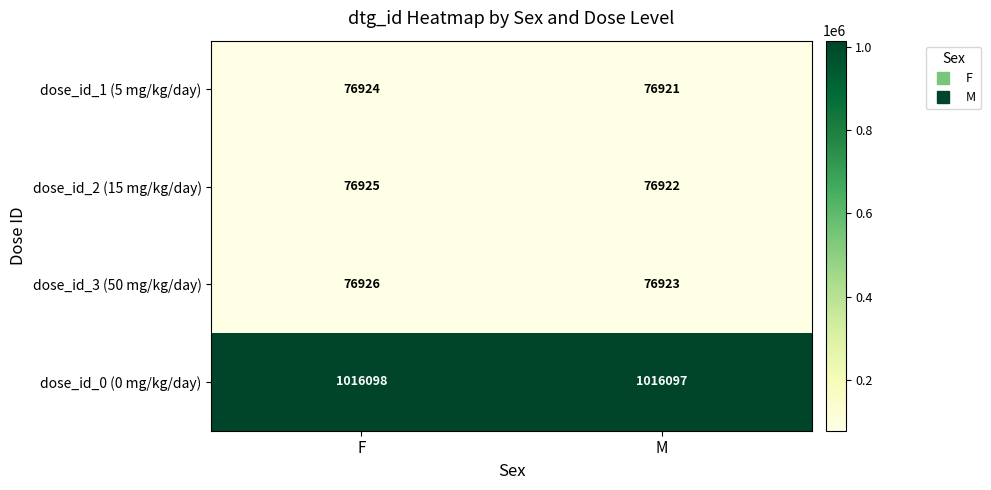

What is the difference between the dose_id_2 (15 mg/kg/day) values at M and F?

3